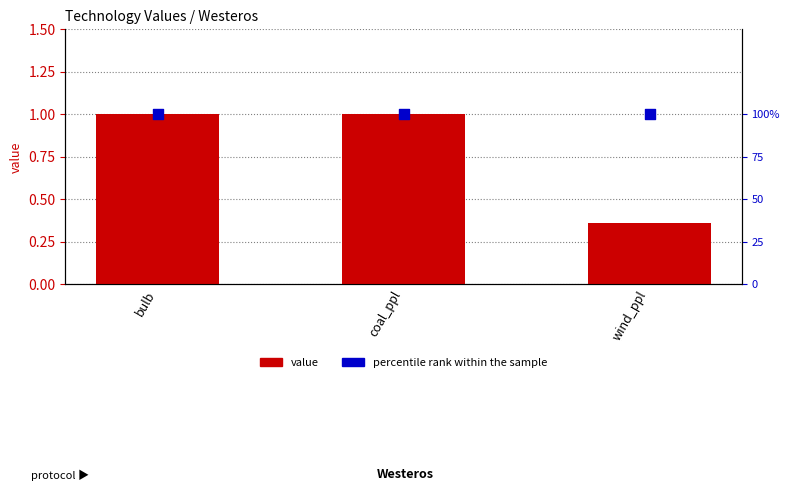

Which series reaches the minimum Y coordinate?

value